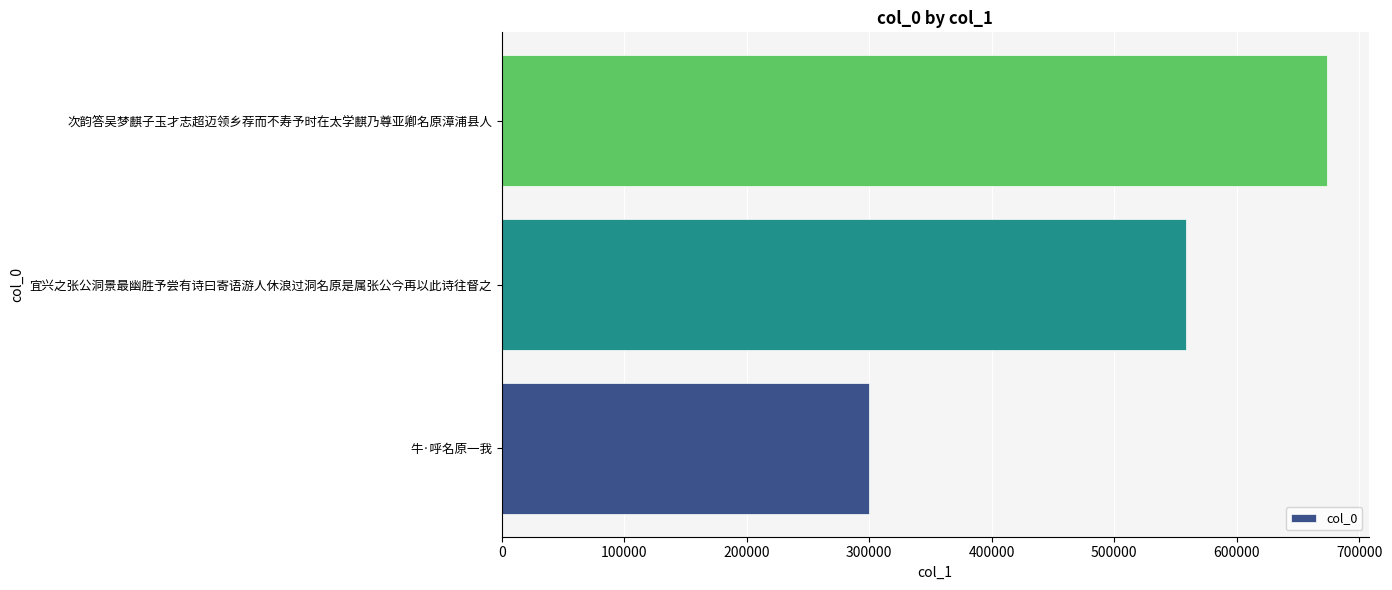

What is the change in value from 宜兴之张公洞景最幽胜予尝有诗曰寄语游人休浪过洞名原是属张公今再以此诗往督之 to 次韵答吴梦麒子玉才志超迈领乡荐而不寿予时在太学麒乃尊亚卿名原漳浦县人?

+115627